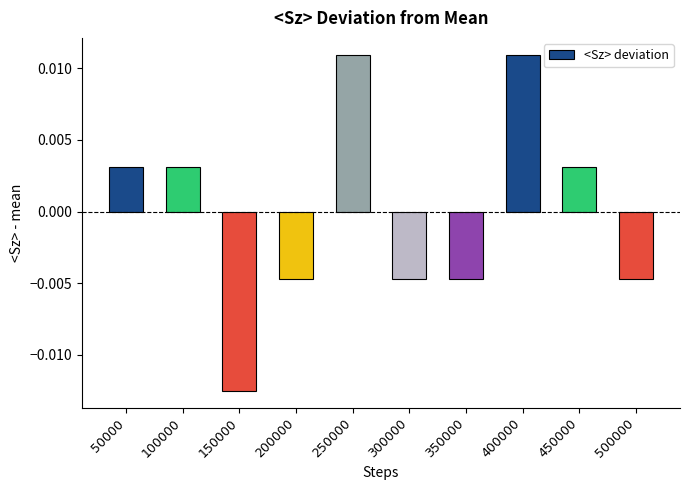

Which has a higher value, 50000 or 150000?

50000